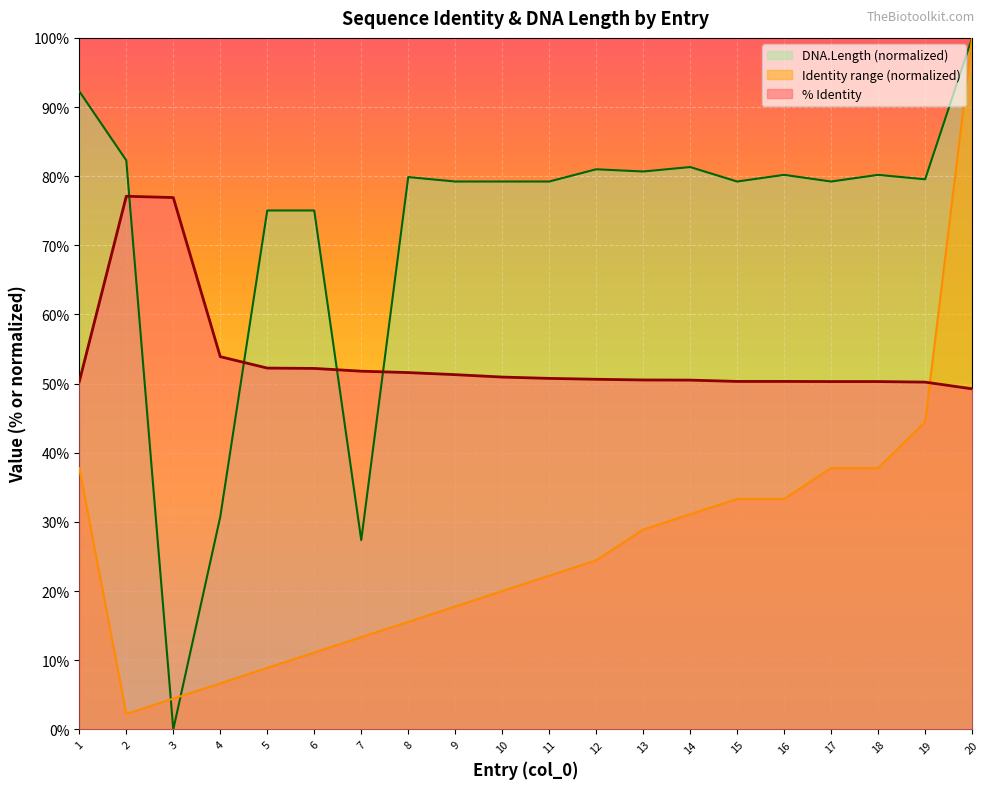

Which series changed the most between 1 and 14?

DNA.Length (normalized)